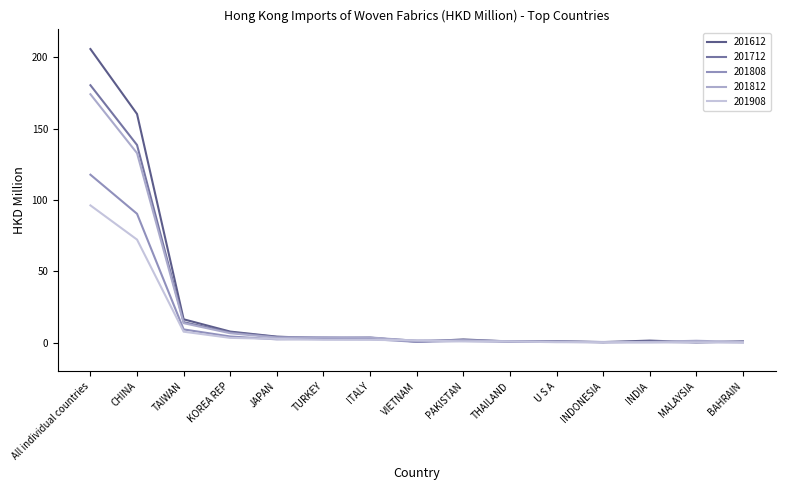

Is the value of 201908 at INDIA greater than the value of 201712 at TAIWAN?

No